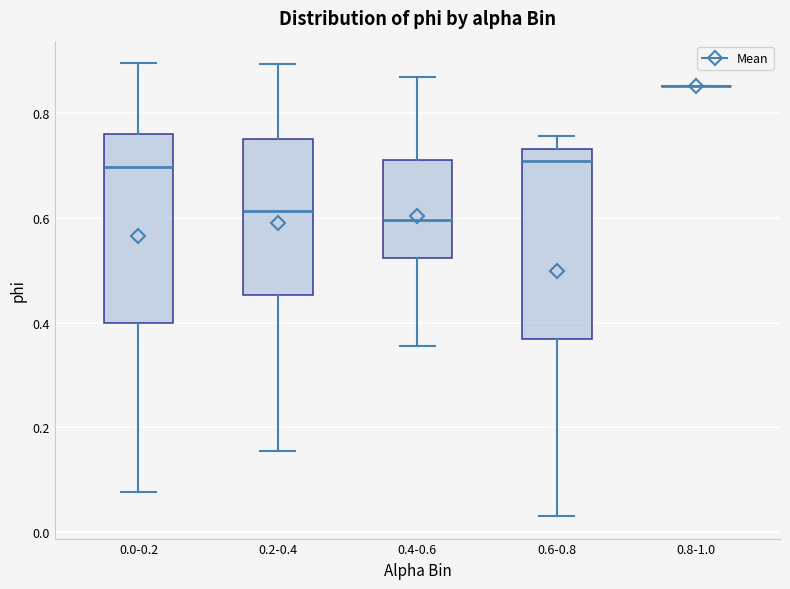

Where is the upper edge of the box for 0.6-0.8 on the y-axis? The values are not printed on the chart, so give them approximately, as read against the axis.

0.74